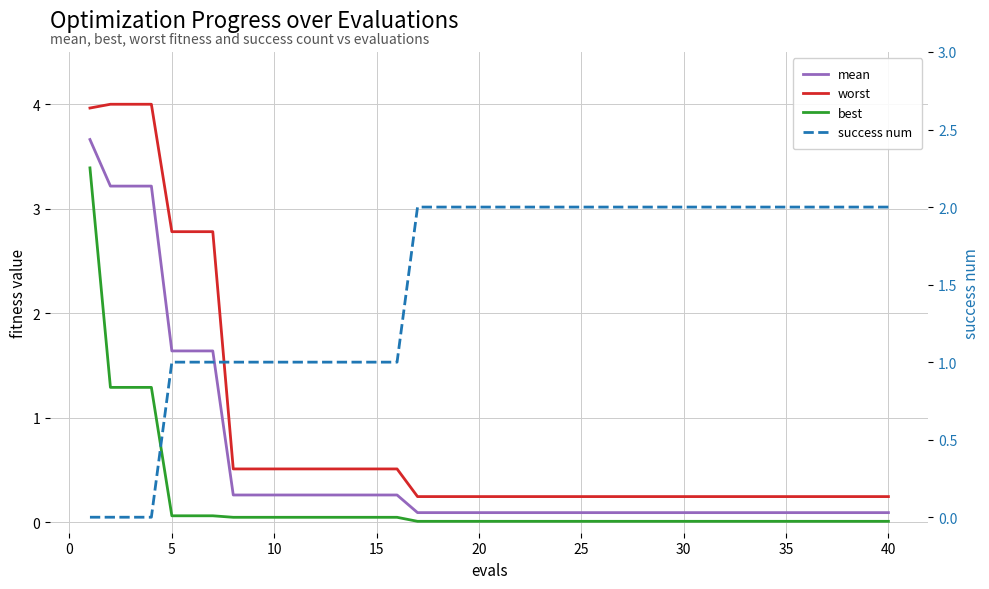

Which series has the largest range (max minus min)?

worst